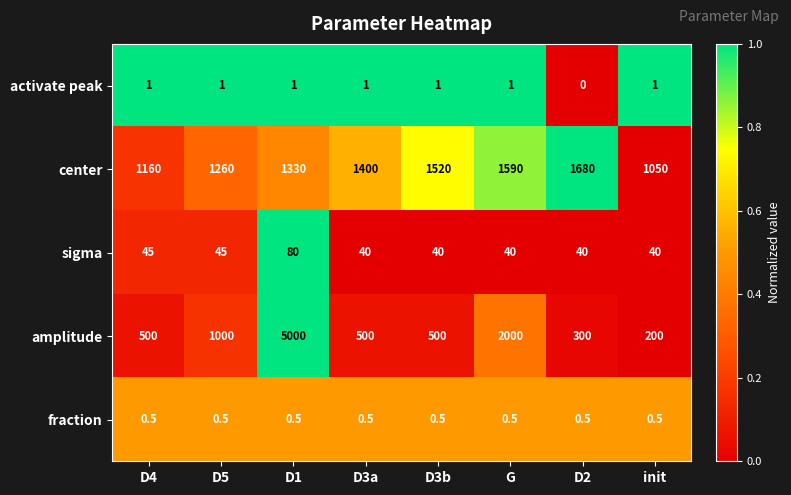

At which label is activate peak closest to 0?

D2